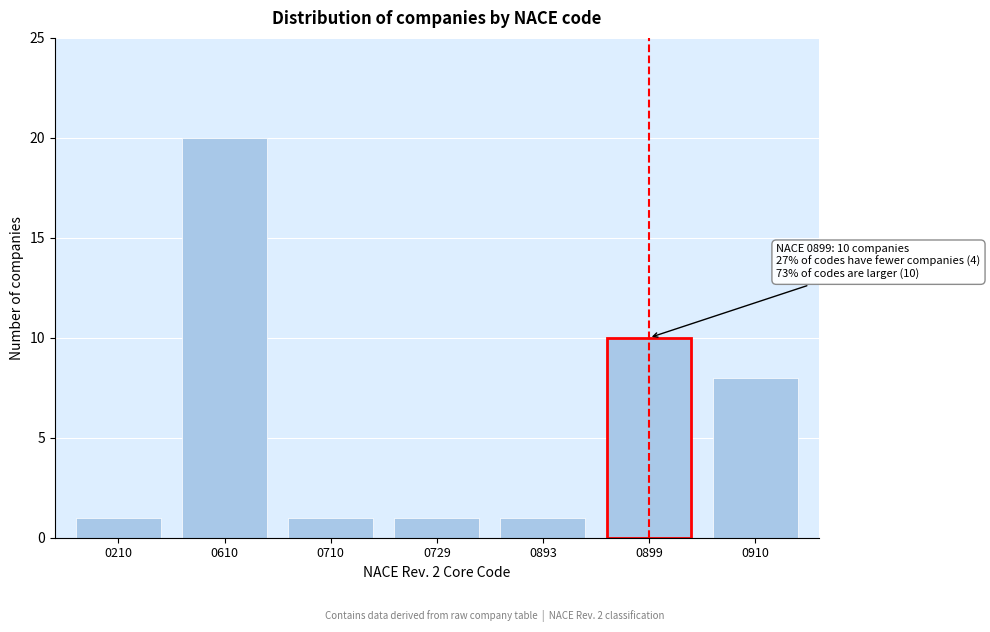

Reading right to left, what are all the values shown in this chart?

8	10	1	1	1	20	1